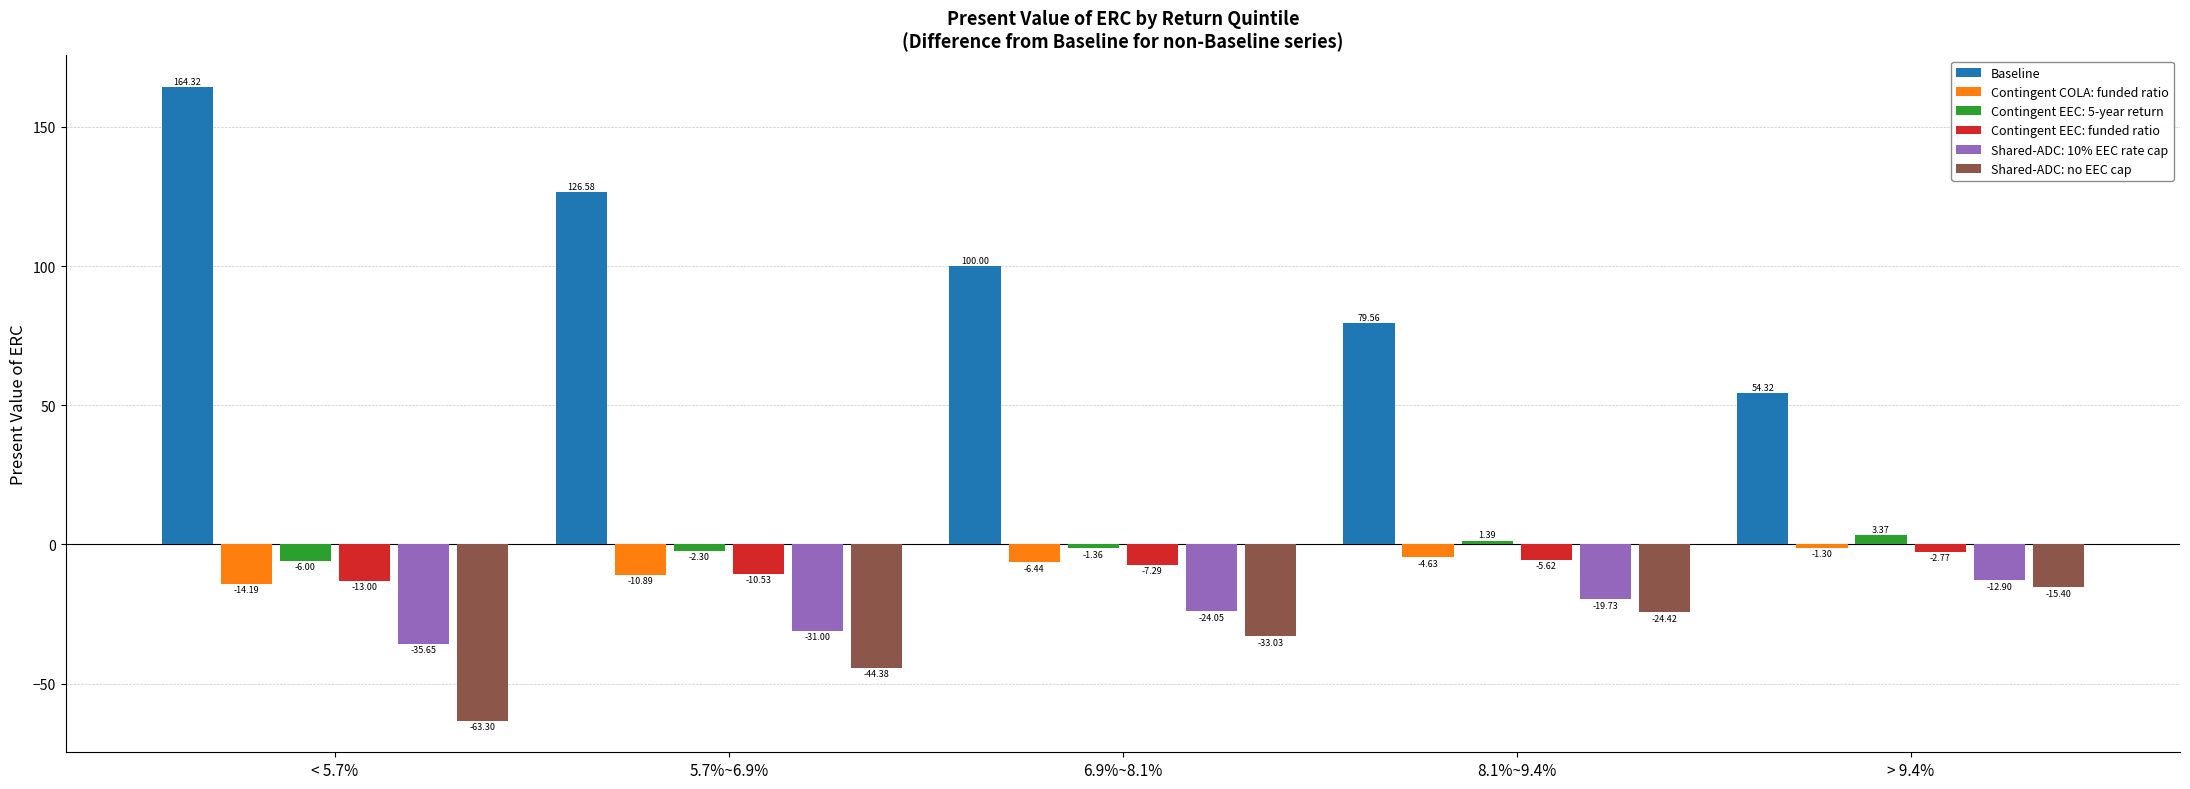

What is the value of the Contingent EEC: funded ratio bar at the 1st from the left?

-13.0